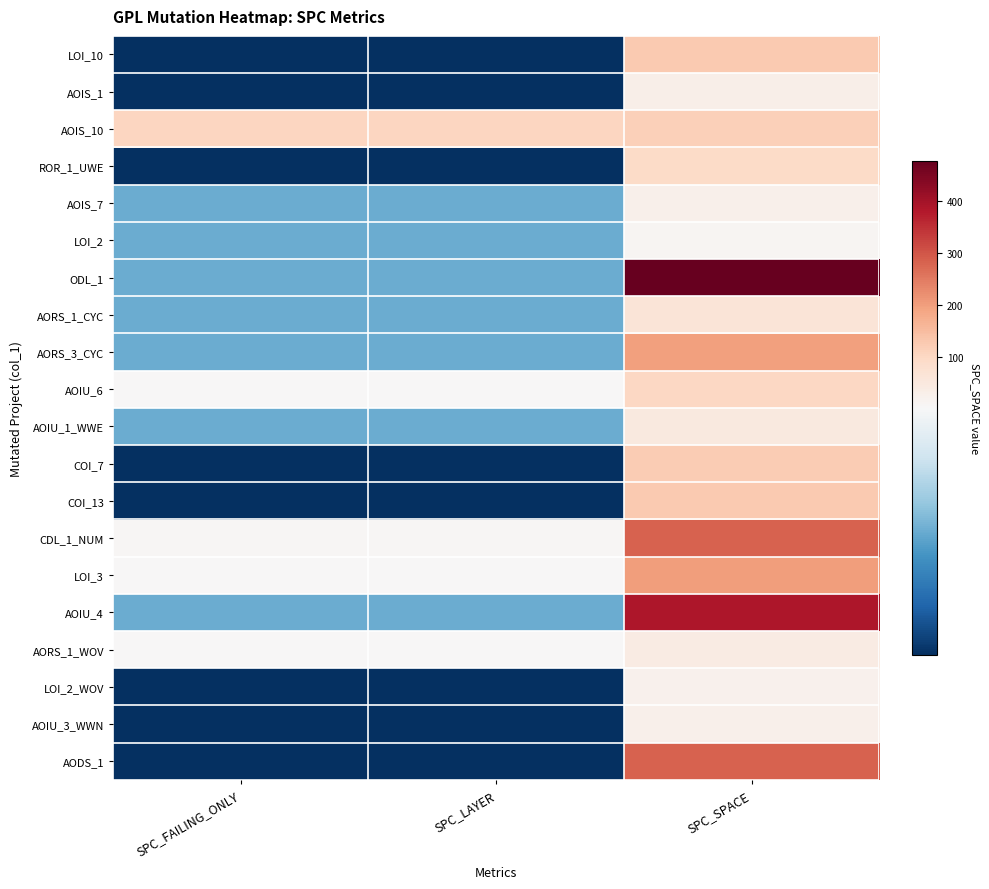

Which series has the largest total across all categories?

ODL_1